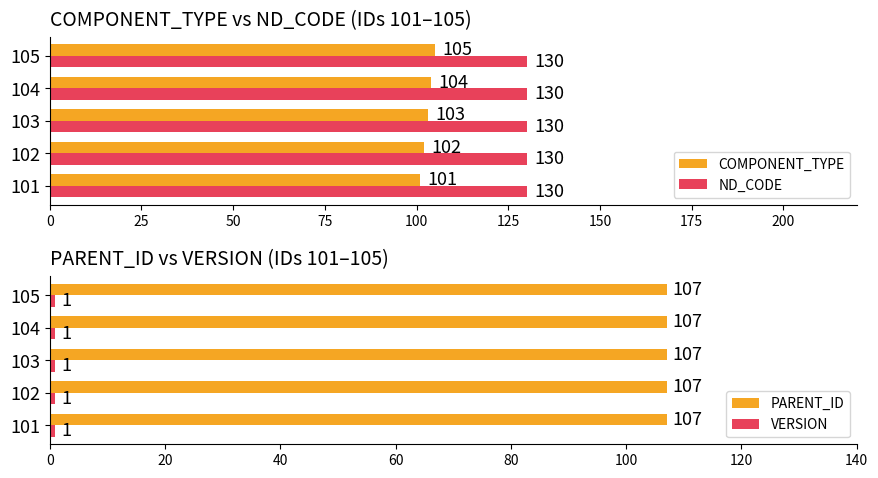

Is it true that ND_CODE equals 130 at 101?

True